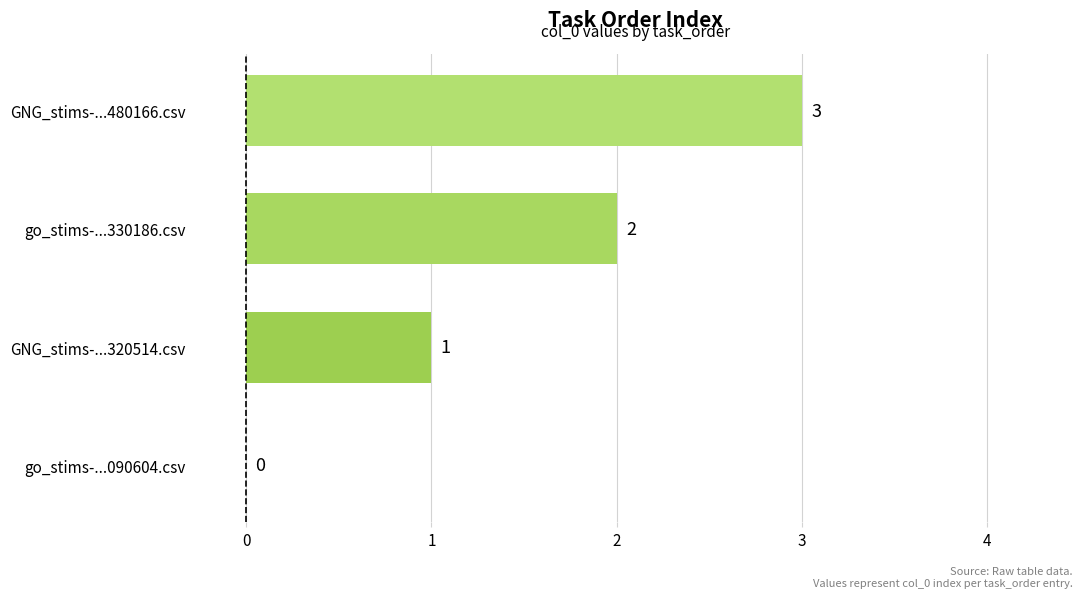

Is it true that the value at GNG_stims-...320514.csv is 2?

False